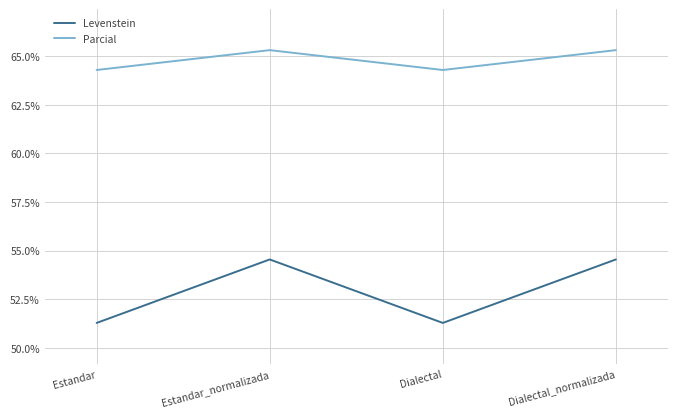

Reading right to left, transcribe all the data shown in this chart.

Levenstein: Dialectal_normalizada=54.5	Dialectal=51.3	Estandar_normalizada=54.5	Estandar=51.3
Parcial: Dialectal_normalizada=65.3	Dialectal=64.3	Estandar_normalizada=65.3	Estandar=64.3